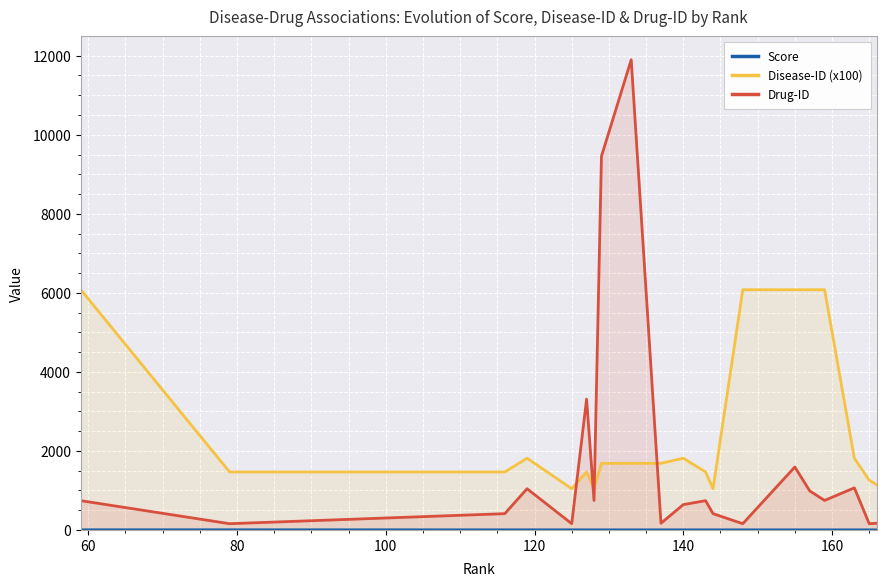

True or false: Disease-ID (x100) and Drug-ID cross at least once.

True